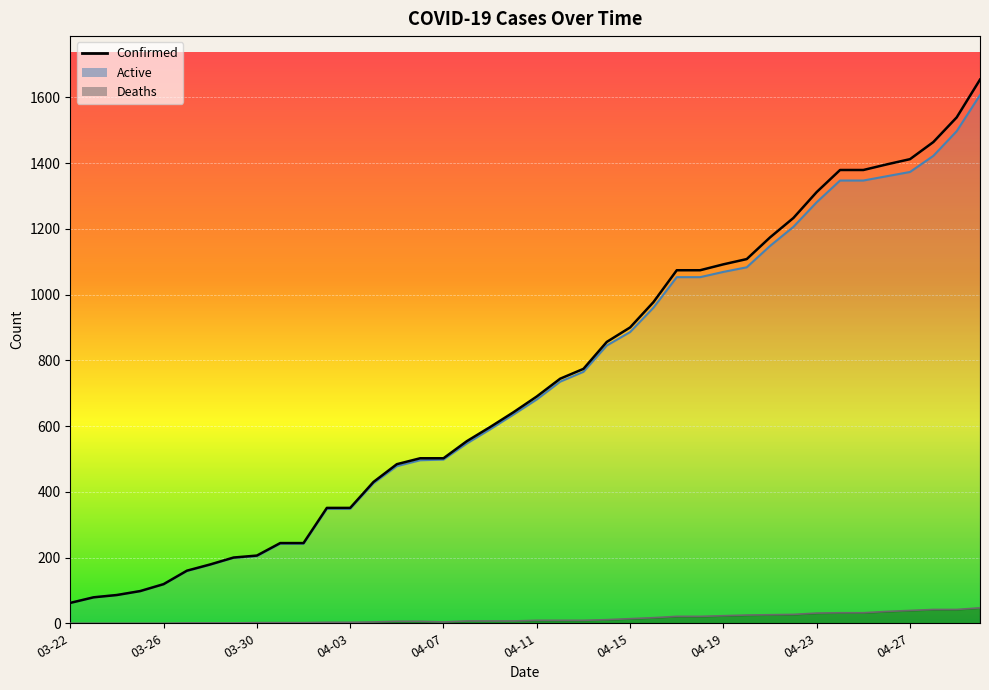

Reading right to left, what are all the values shown in this chart?

Confirmed: 04-30=1654	04-29=1539	04-28=1464	04-27=1412	04-26=1396	04-25=1379	04-24=1379	04-23=1312	04-22=1233	04-21=1174	04-20=1108	04-19=1092	04-18=1074	04-17=1074	04-16=977	04-15=900	04-14=856	04-13=774	04-12=744	04-11=690	04-10=642	04-09=597	04-08=554	04-07=502	04-06=502	04-05=484	04-04=430	04-03=351	04-02=351	04-01=244	03-31=244	03-30=206	03-29=200	03-28=179	03-27=160	03-26=119	03-25=98	03-24=86	03-23=79	03-22=62
Deaths: 04-30=47	04-29=42	04-28=42	04-27=39	04-26=36	04-25=32	04-24=32	04-23=31	04-22=27	04-21=26	04-20=25	04-19=23	04-18=21	04-17=21	04-16=17	04-15=14	04-14=11	04-13=9	04-12=9	04-11=9	04-10=7	04-09=7	04-08=7	04-07=4	04-06=6	04-05=6	04-04=4	04-03=3	04-02=3	04-01=2	03-31=2	03-30=2	03-29=1	03-28=1	03-27=1	03-26=0	03-25=0	03-24=0	03-23=0	03-22=0
Active: 04-30=1607	04-29=1497	04-28=1422	04-27=1373	04-26=1360	04-25=1347	04-24=1347	04-23=1281	04-22=1206	04-21=1148	04-20=1083	04-19=1069	04-18=1053	04-17=1053	04-16=960	04-15=886	04-14=845	04-13=765	04-12=735	04-11=681	04-10=635	04-09=590	04-08=547	04-07=498	04-06=496	04-05=478	04-04=426	04-03=348	04-02=348	04-01=242	03-31=242	03-30=204	03-29=199	03-28=178	03-27=159	03-26=119	03-25=98	03-24=86	03-23=79	03-22=62